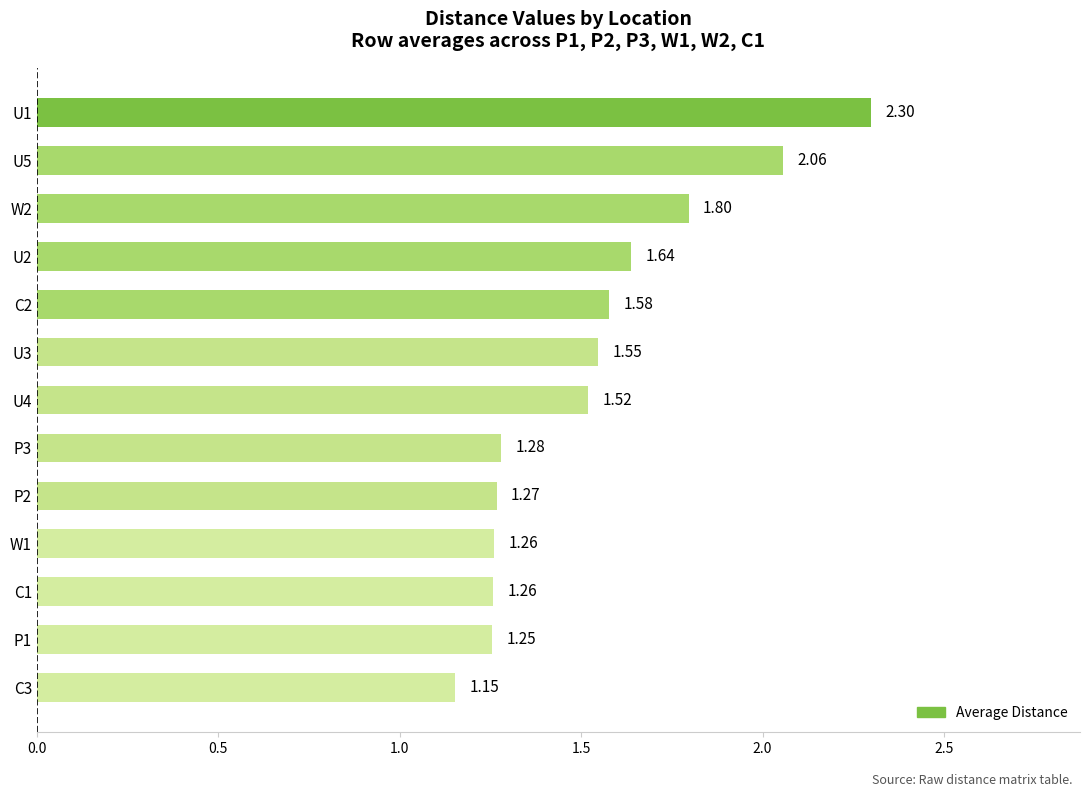

Which has a higher value, W1 or U2?

U2